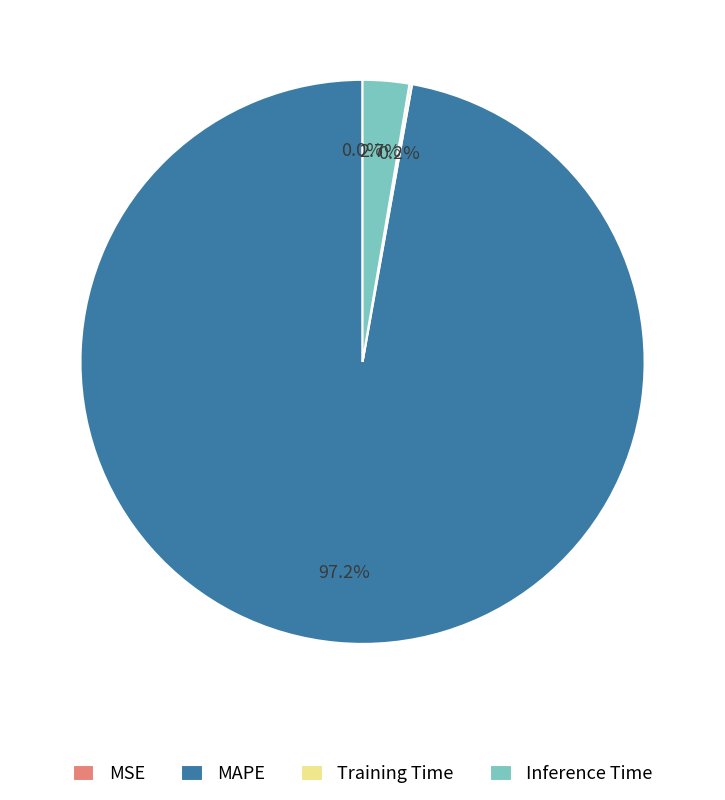

Which category accounts for the majority?

MAPE